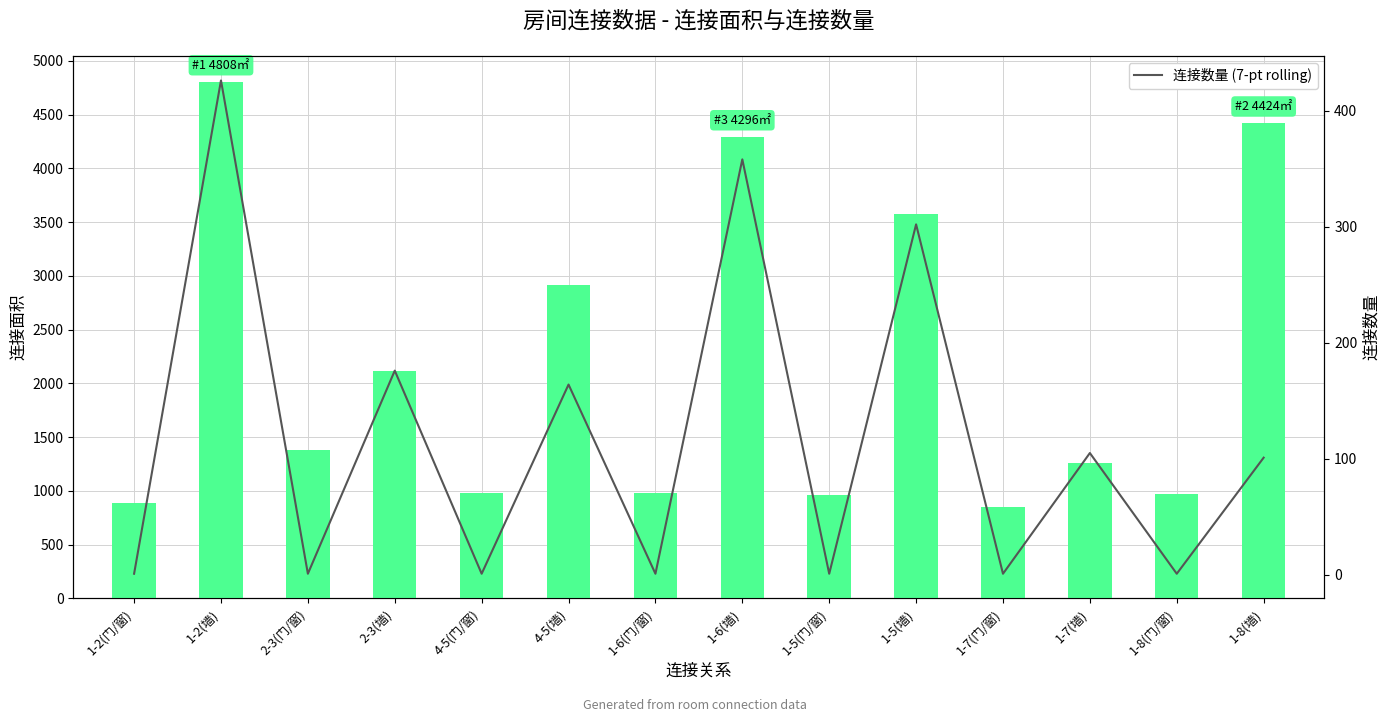

What is the label of the 2nd bar from the left?

1-2(墙)